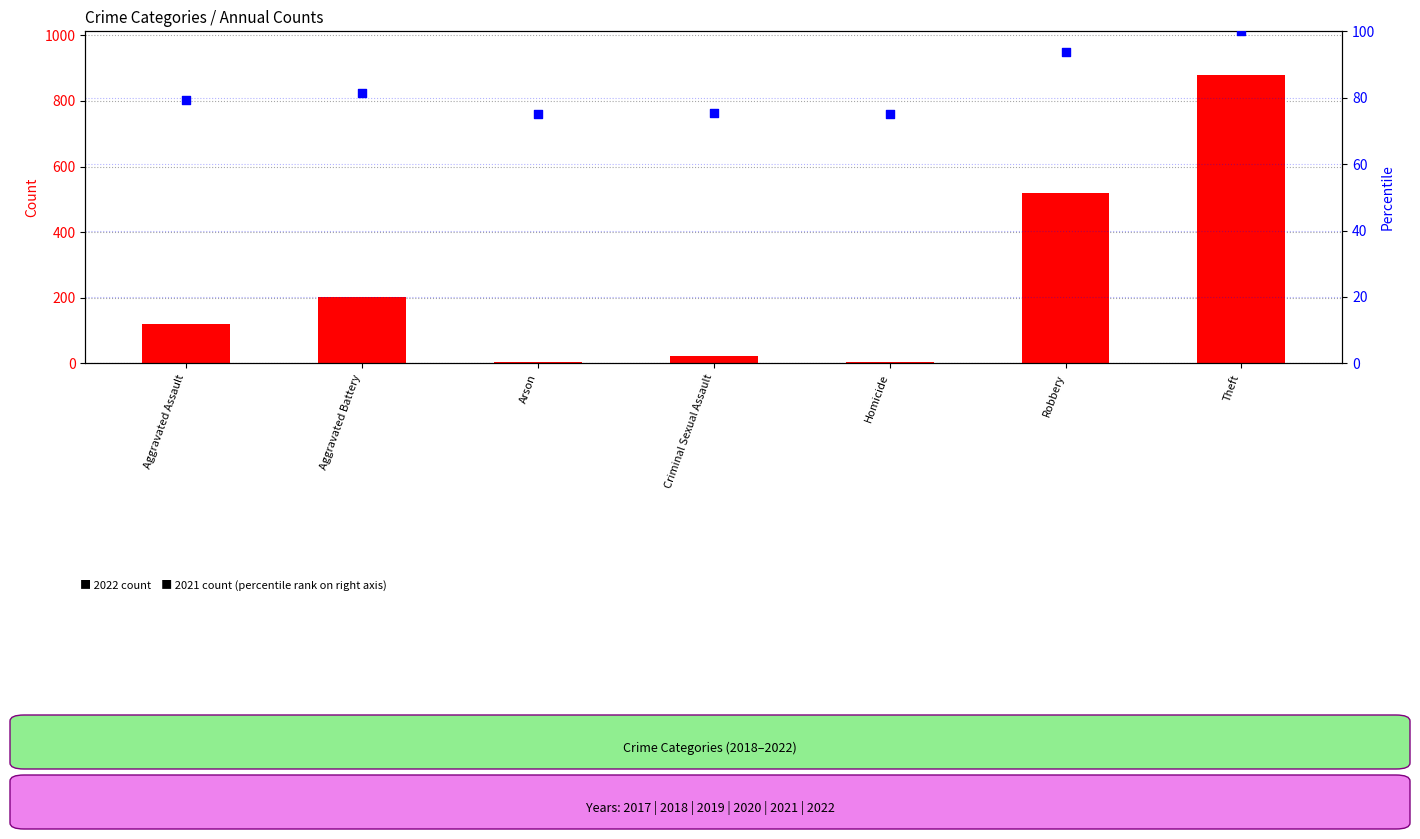

Which series contains the highest Y value?

2022 count